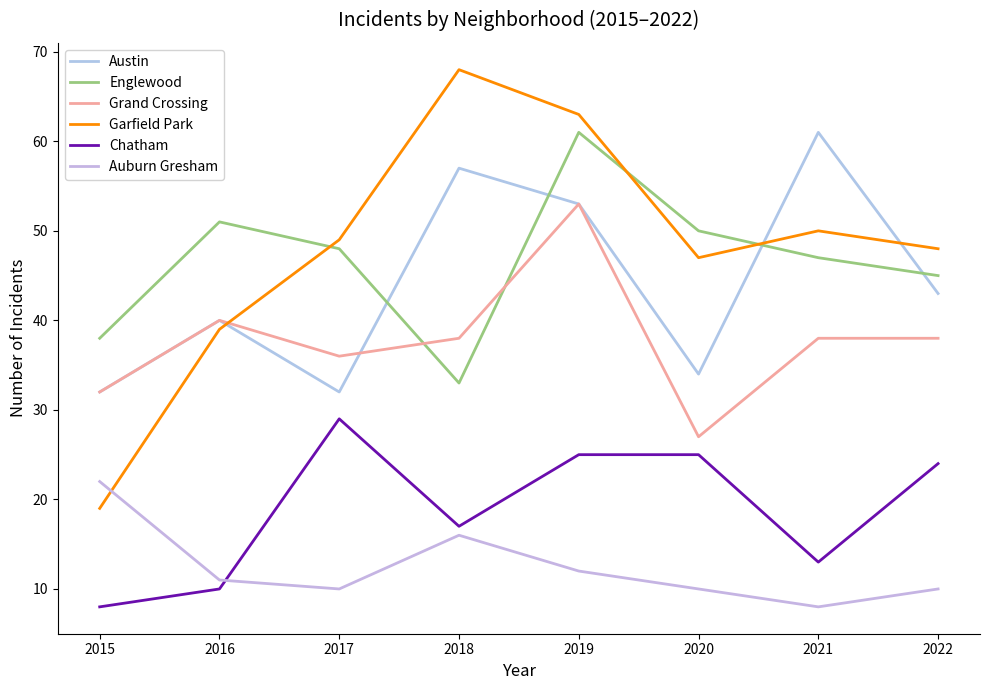

True or false: Austin has more than 2 interior local peaks.

True